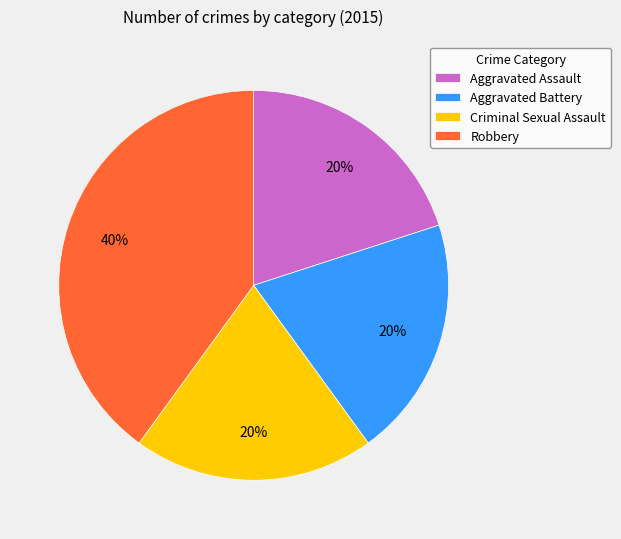

Is there any slice that represents more than half of the pie?

No